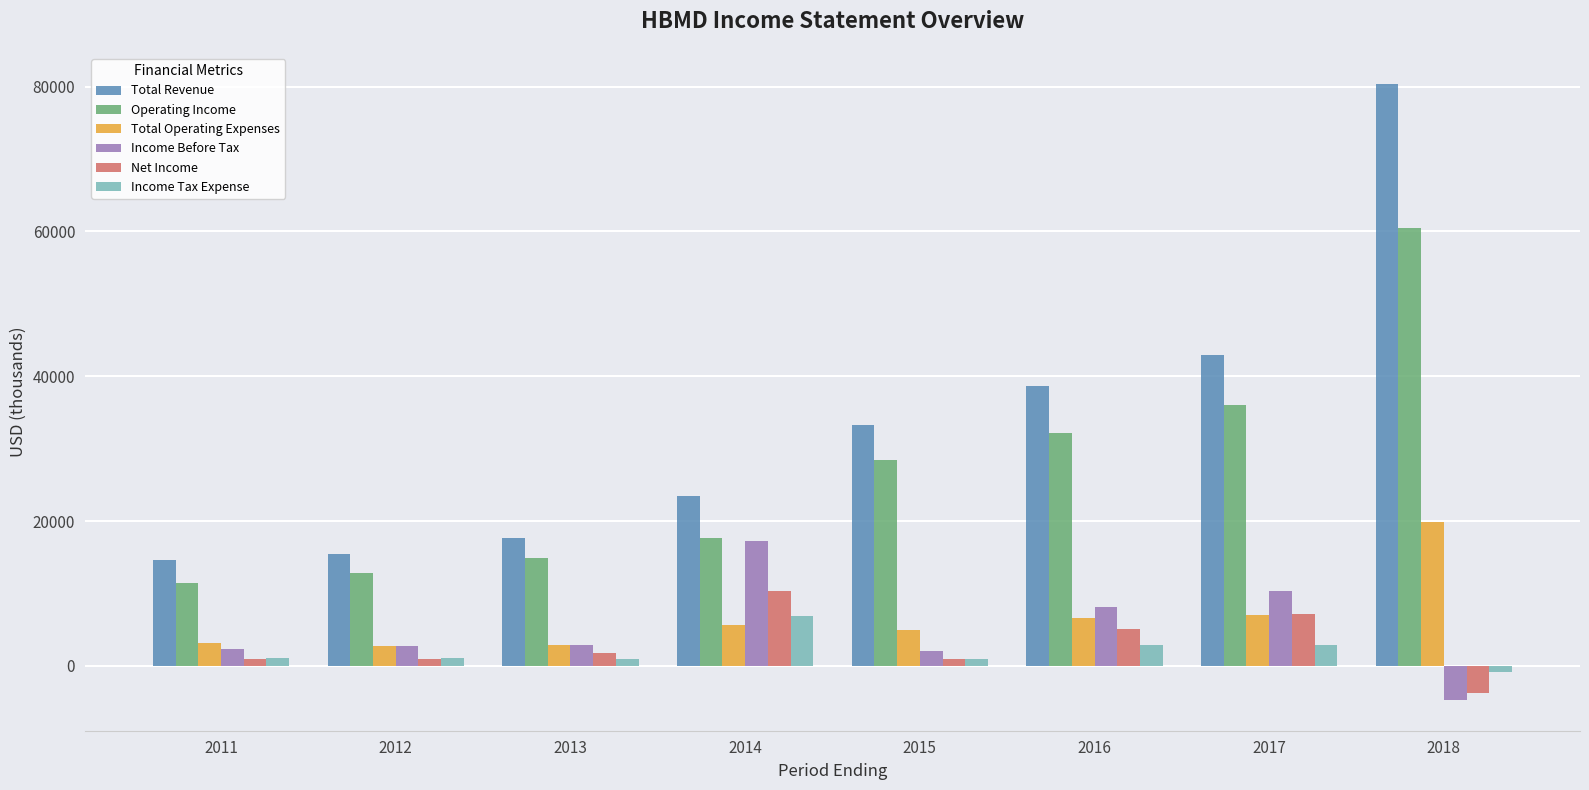

At how many categories does at least one series exceed 1528?

8